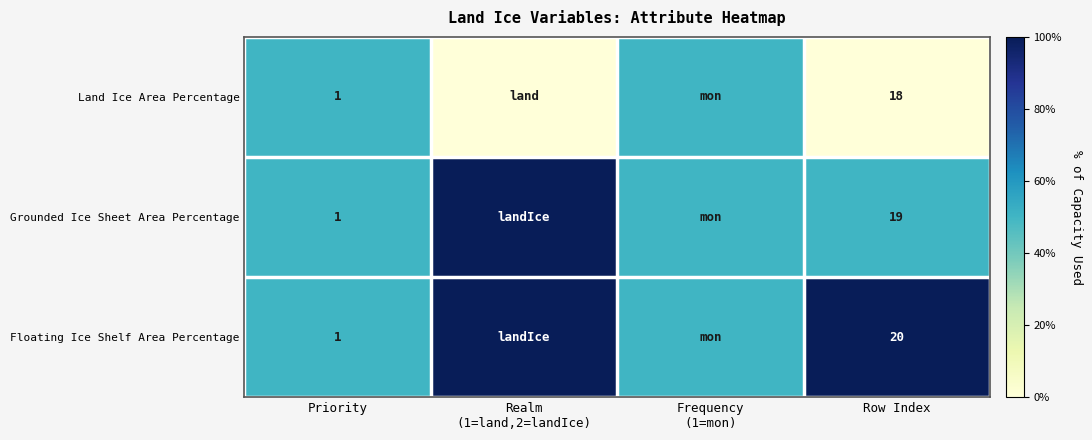

The Floating Ice Shelf Area Percentage series shows 8.1 at Row Index. True or false?

False